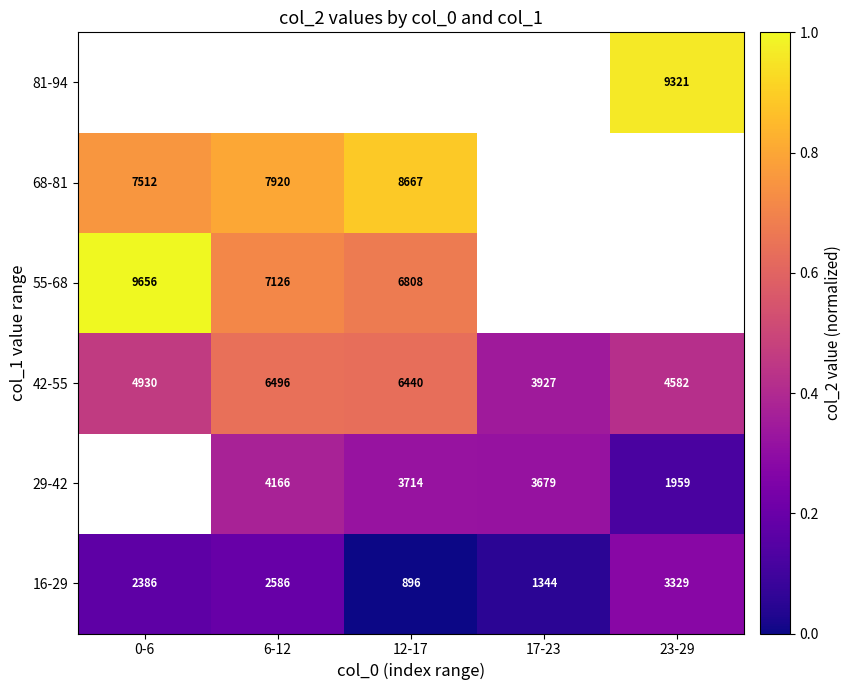

Is the value of 16-29 at 23-29 greater than the value of 68-81 at 17-23?

No